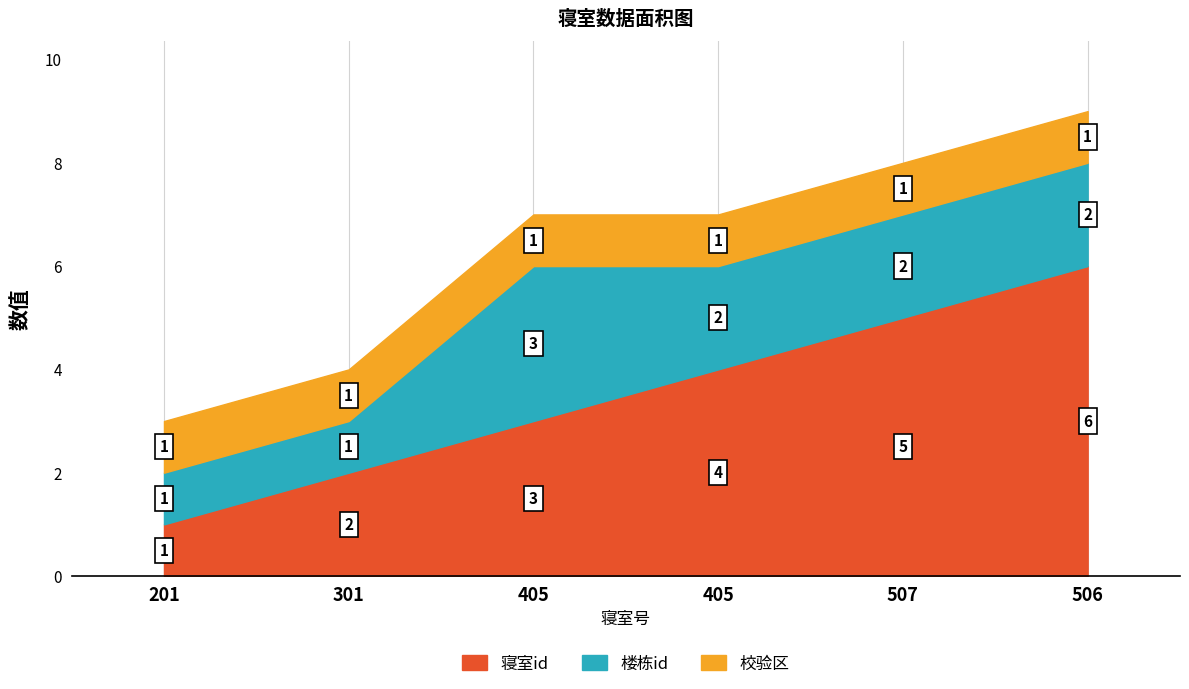

The 楼栋id series shows 3 at 405. True or false?

True